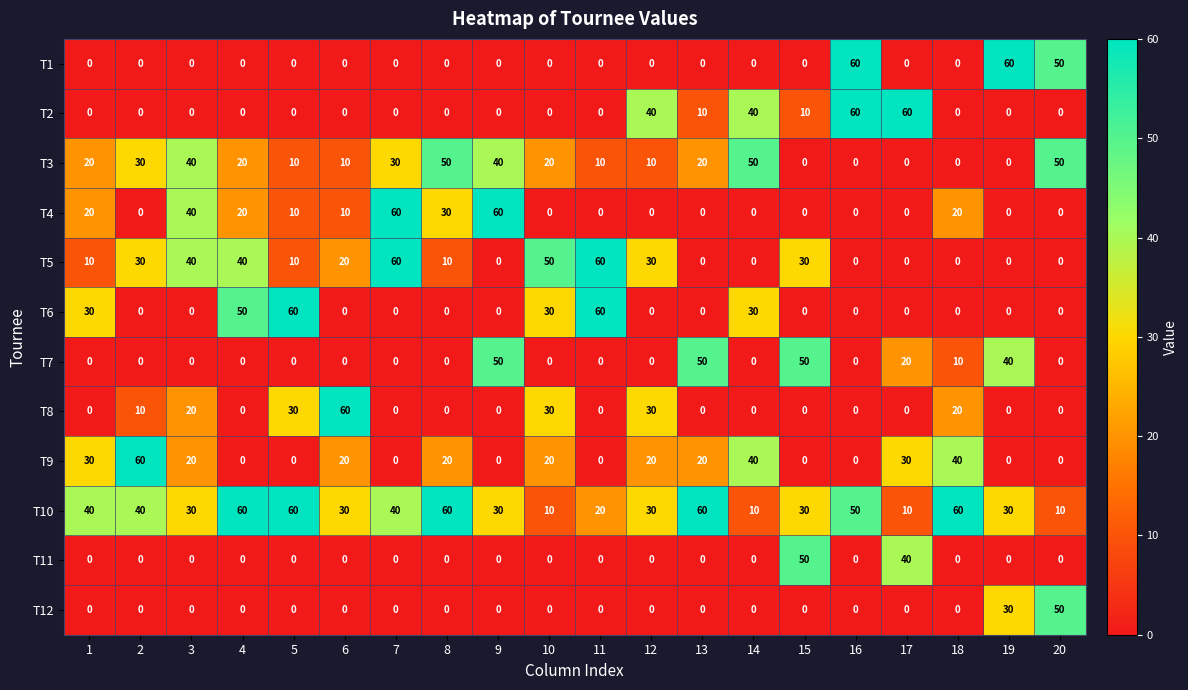

Which series has the largest total across all categories?

T10